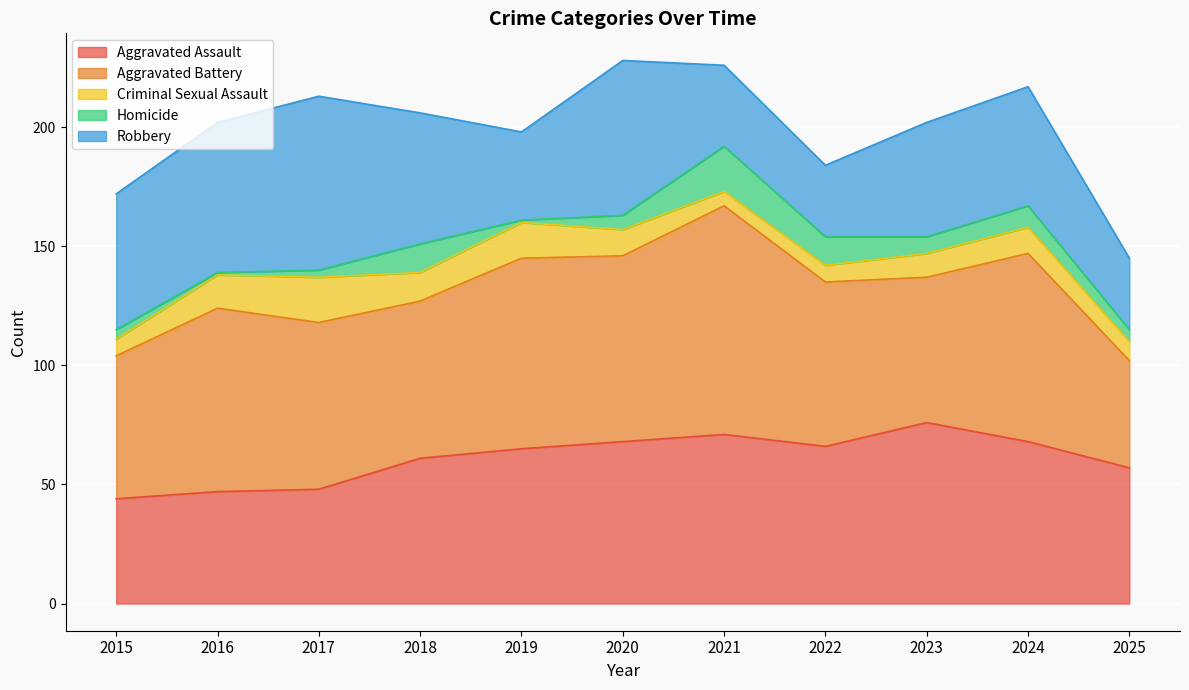

Is the value of Homicide at 2017 greater than the value of Aggravated Battery at 2017?

No